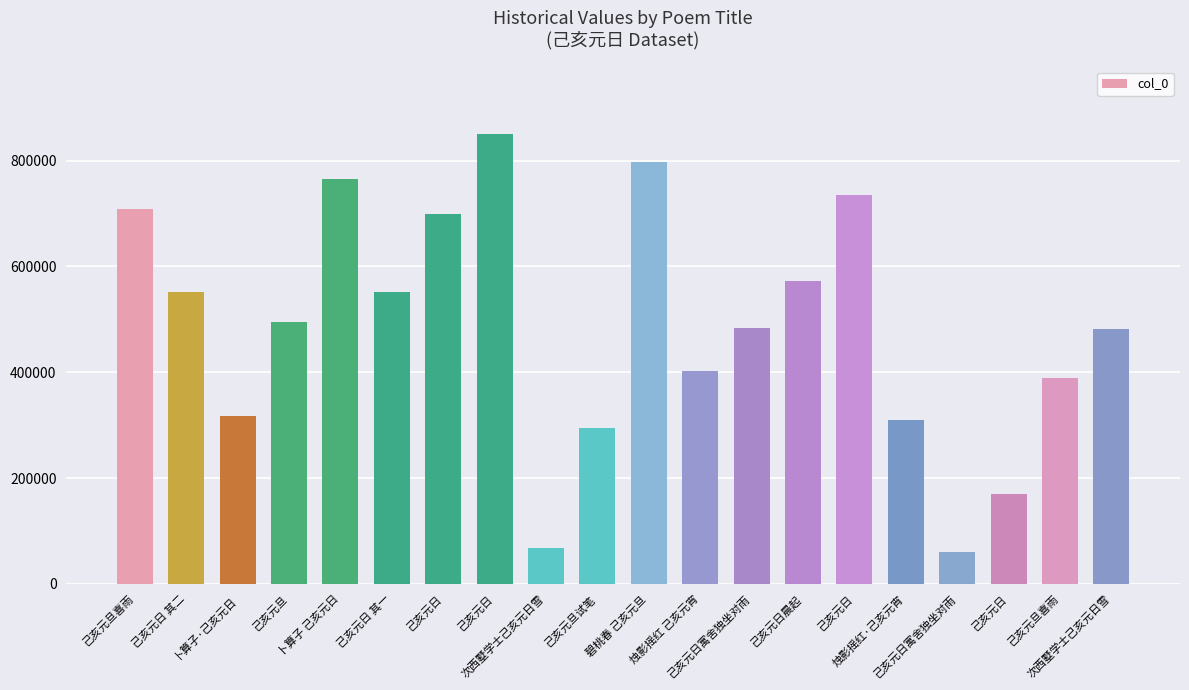

What is the difference between the second highest and minimum values?

737745